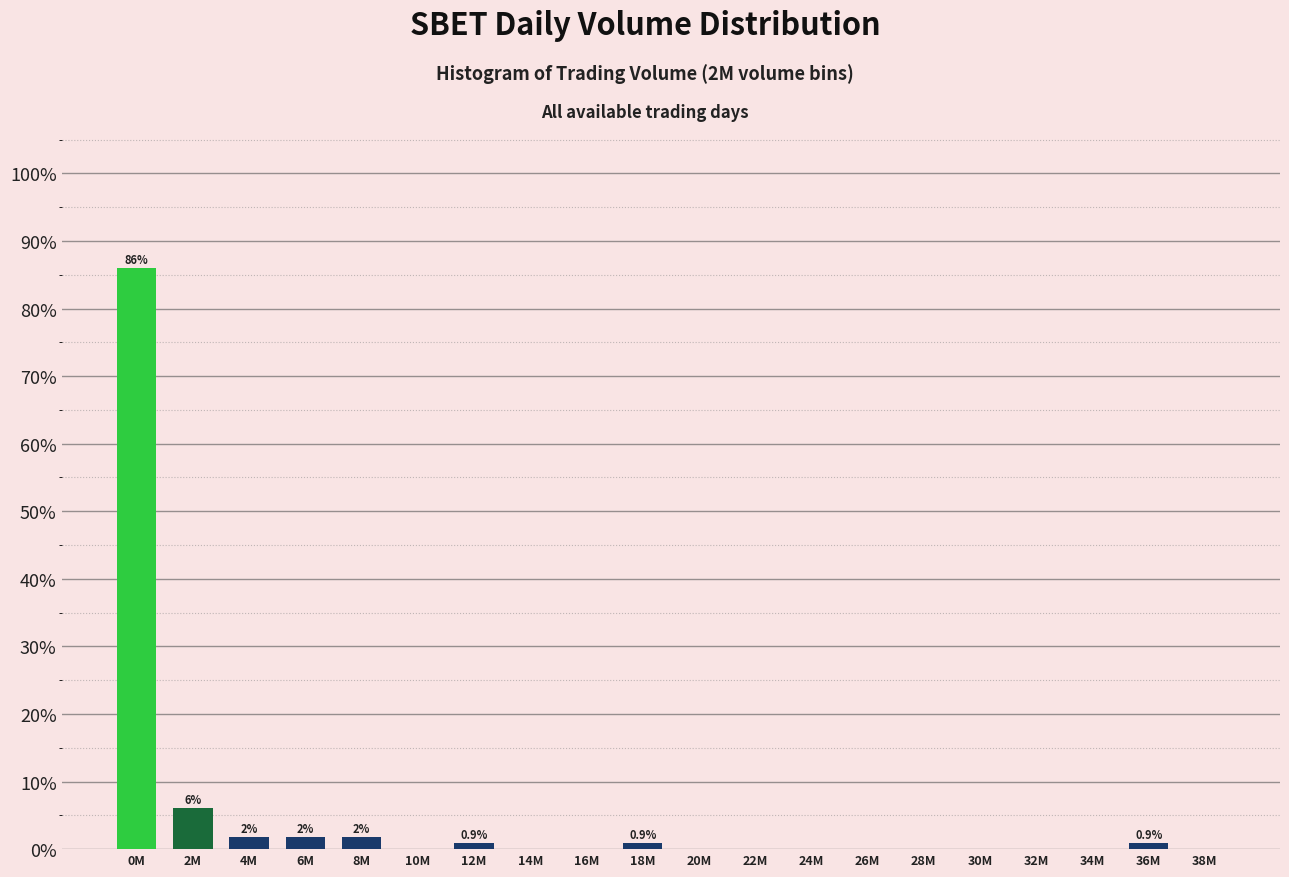

Reading left to right, list all the values displayed in this chart.

0M=86.0	2M=6.1	4M=1.8	6M=1.8	8M=1.8	10M=0.0	12M=0.9	14M=0.0	16M=0.0	18M=0.9	20M=0.0	22M=0.0	24M=0.0	26M=0.0	28M=0.0	30M=0.0	32M=0.0	34M=0.0	36M=0.9	38M=0.0